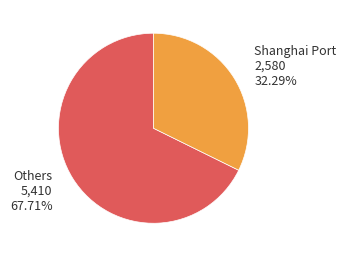

Is there a majority slice in this chart?

Yes